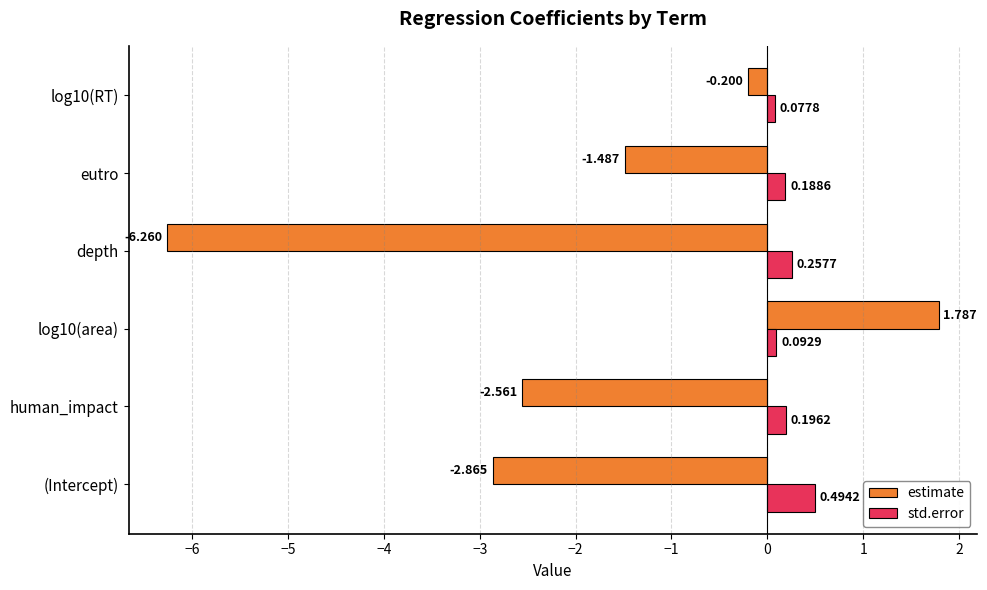

Which series has the largest total across all categories?

std.error